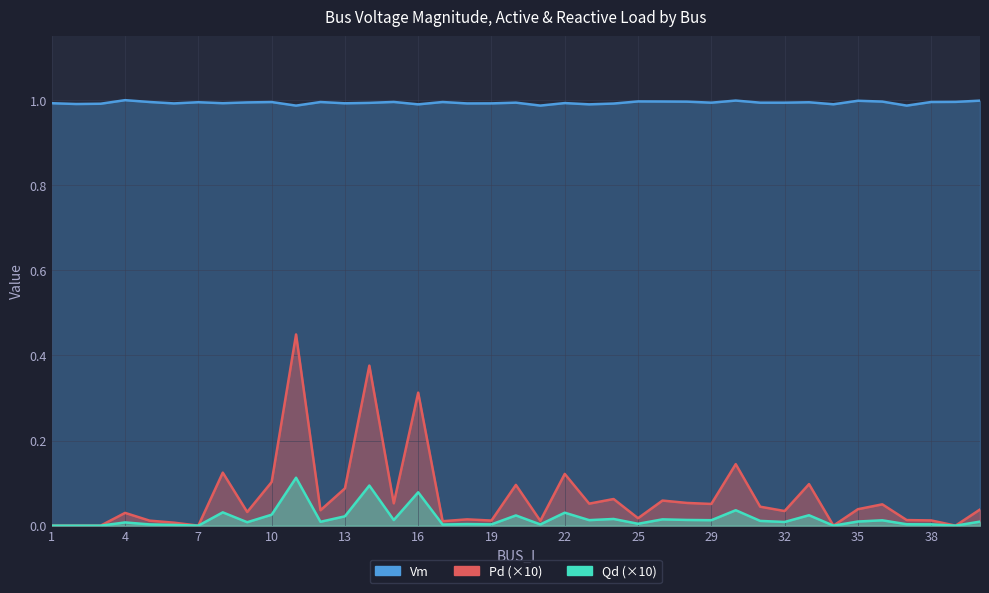

True or false: Qd and Vm cross at least once.

False